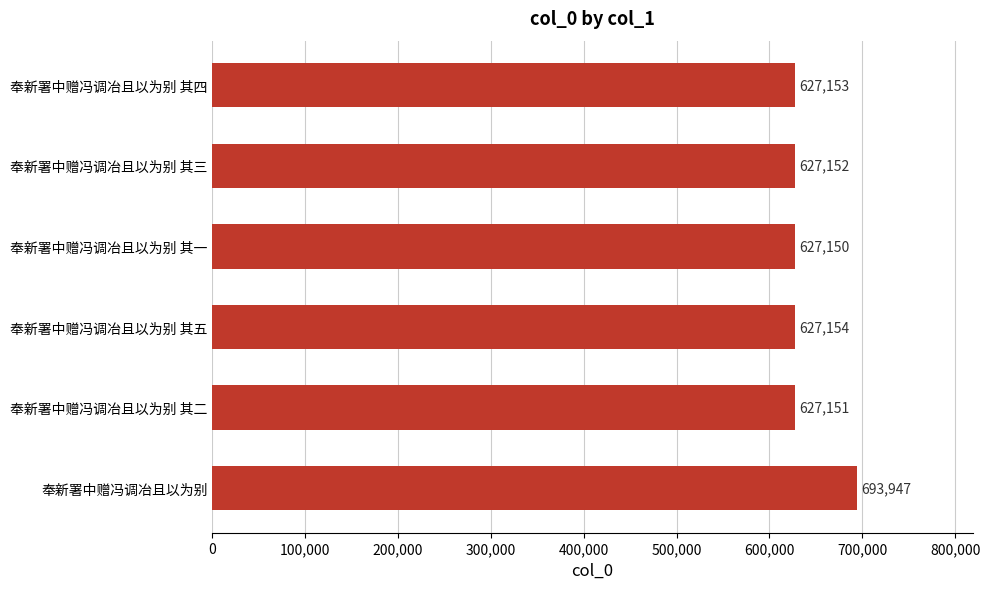

What is the maximum value shown in the chart?

693947